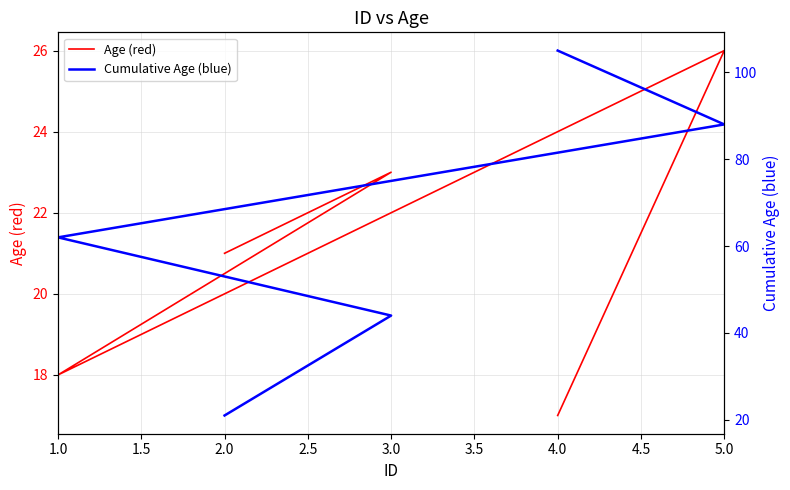

Which series has the largest total across all categories?

Cumulative Age (blue)